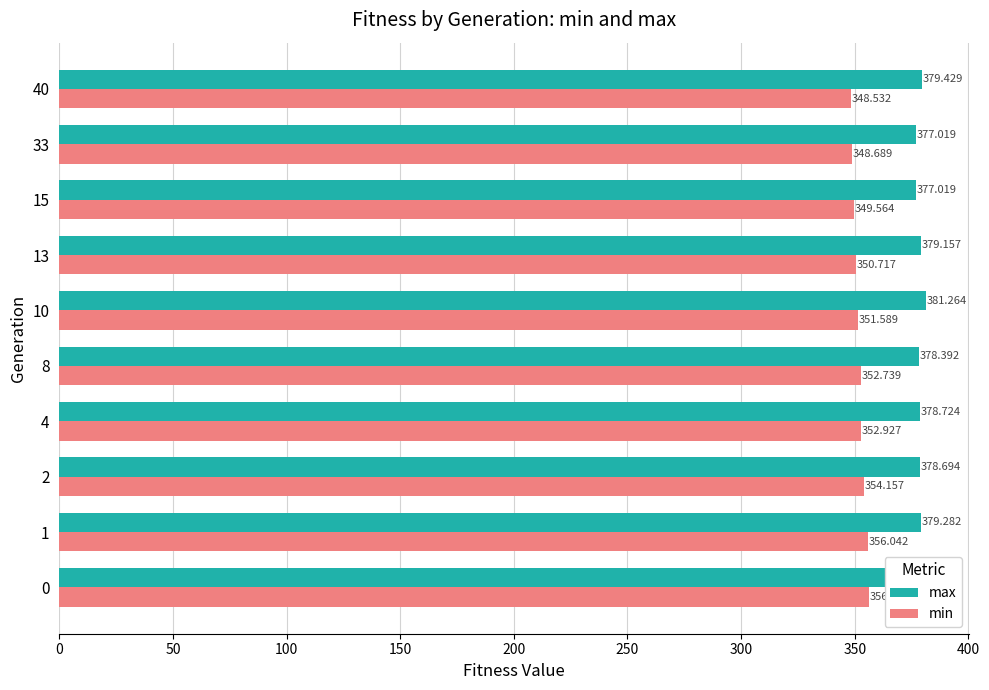

Which series has the largest total across all categories?

max